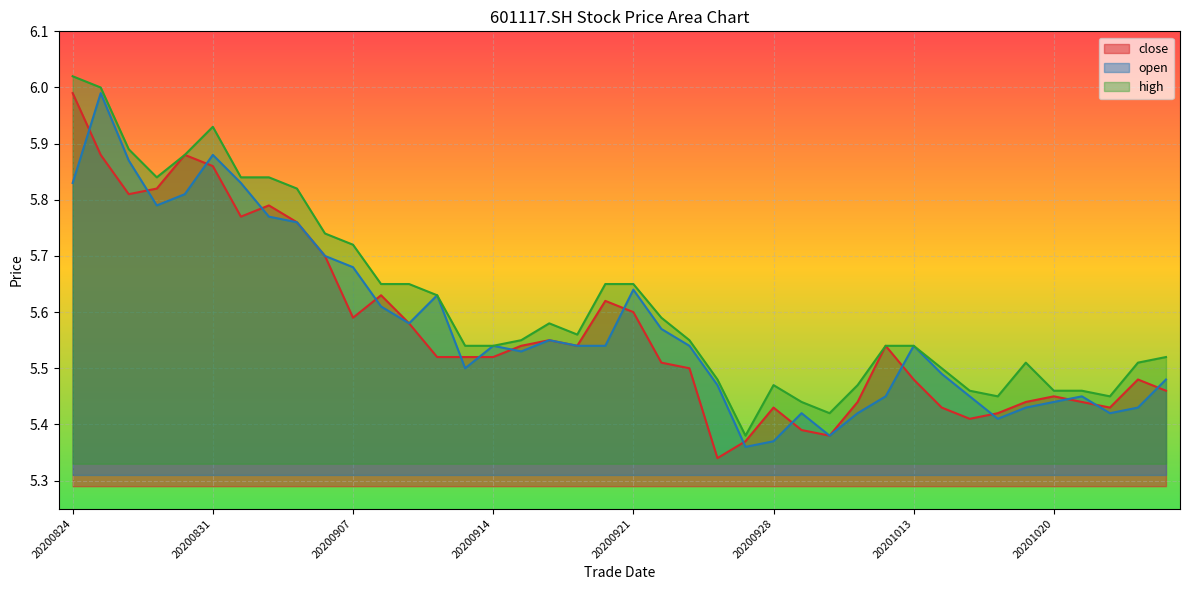

What value does the open series have at 20200921?

5.6